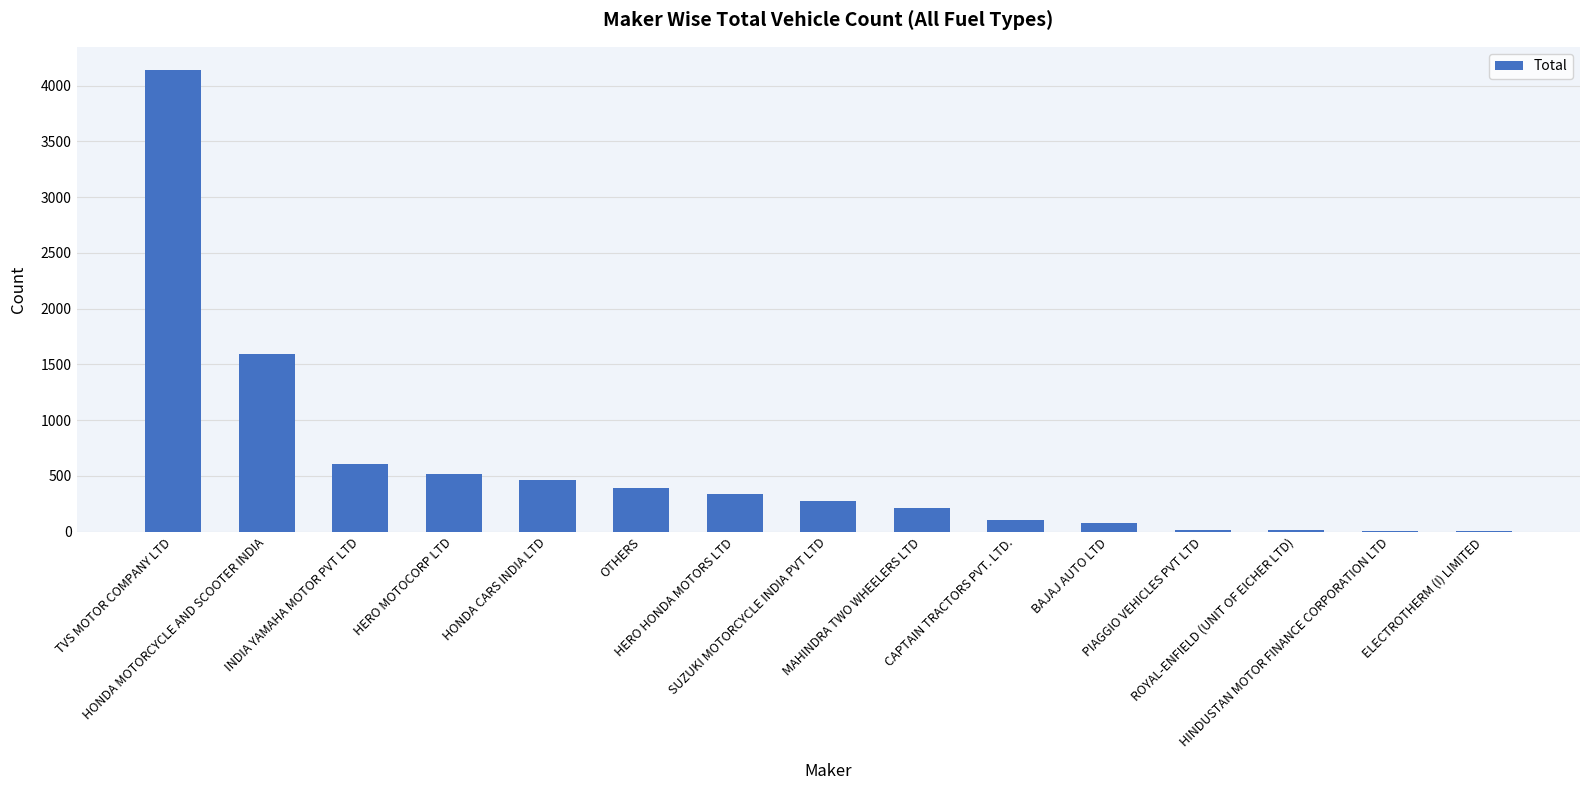

What is the sum of the values at ROYAL-ENFIELD (UNIT OF EICHER LTD) and TVS MOTOR COMPANY LTD?

4154